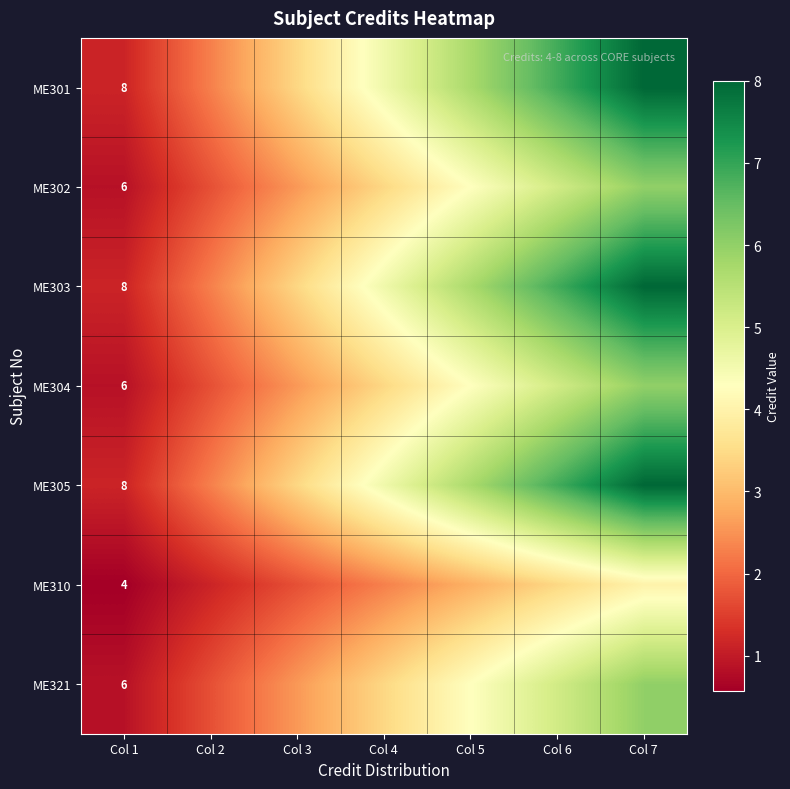

At which label is ME304 closest to 3?

Col 3